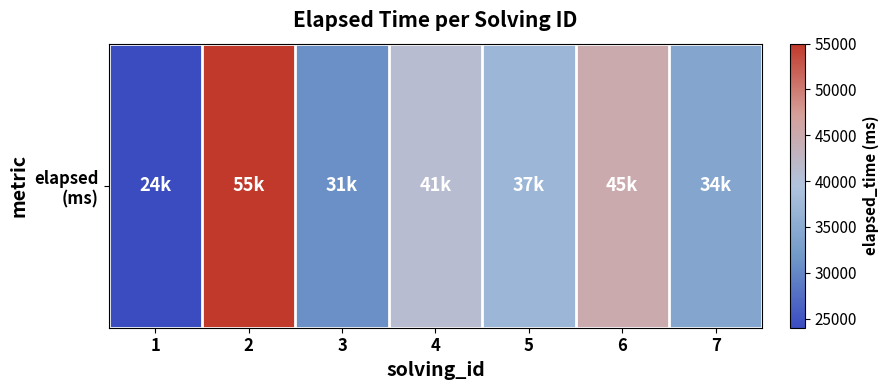

Approximately how many times larger is the value at 7 compared to 6?

0.8